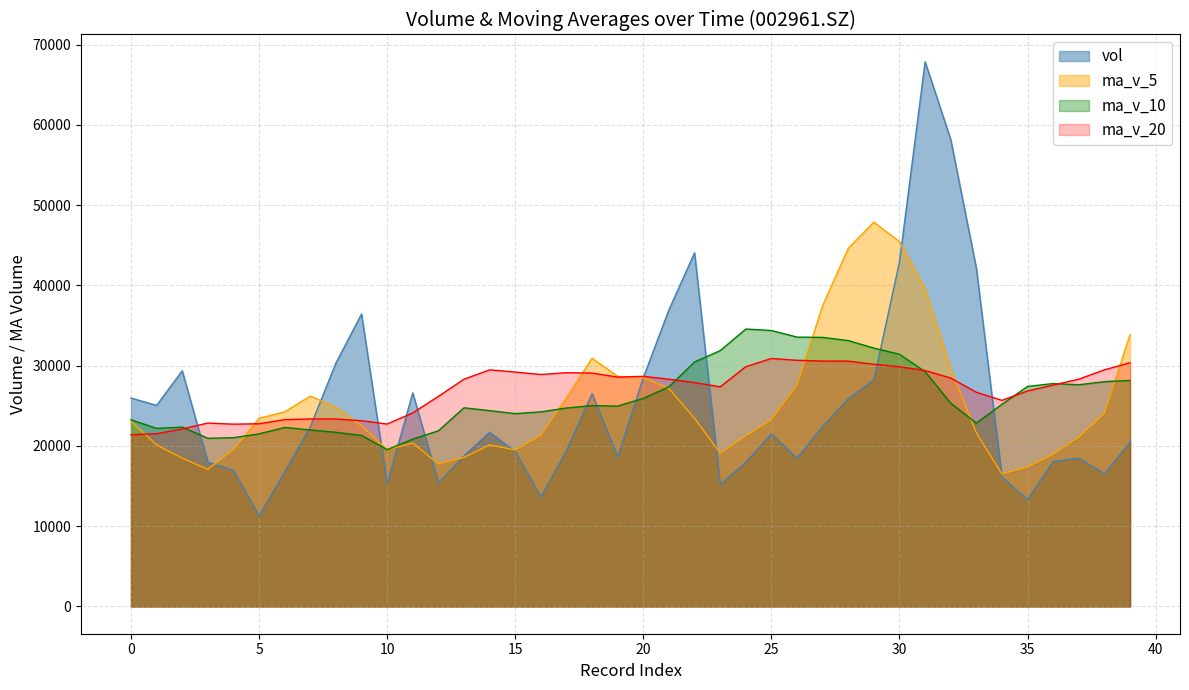

How many lines are shown in the chart?

4